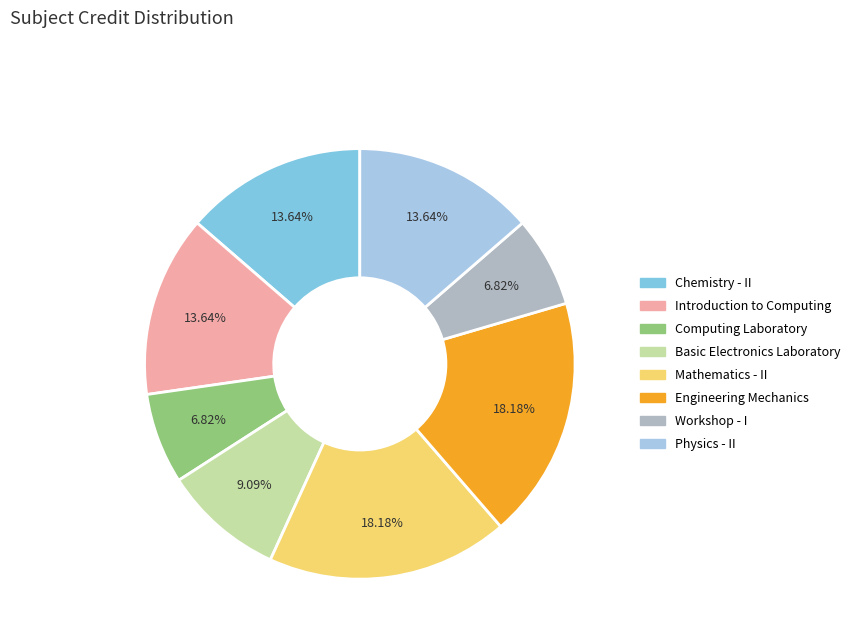

Does Introduction to Computing account for over 50% of the chart?

No